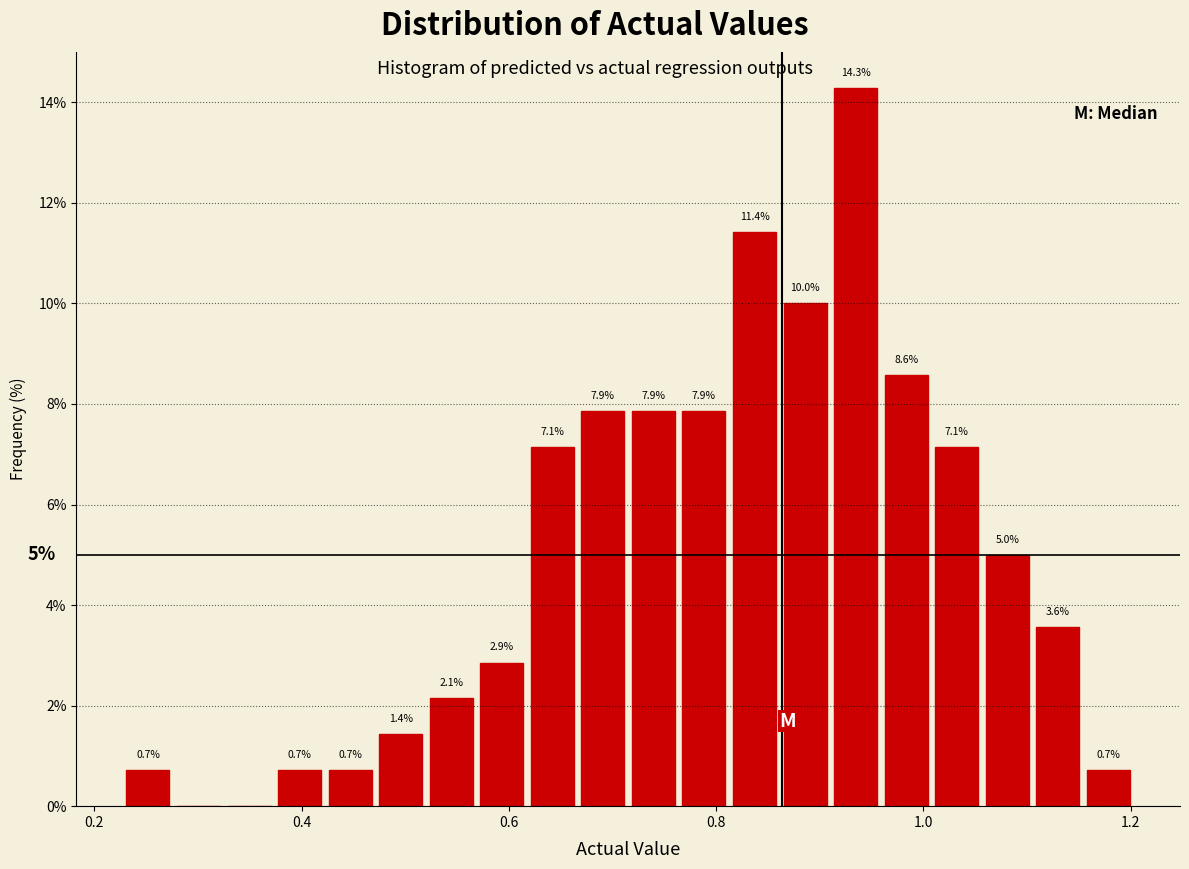

Around what value on the x-axis is the tallest bar? Give the approximate position of its centre, as read against the axis.

0.94